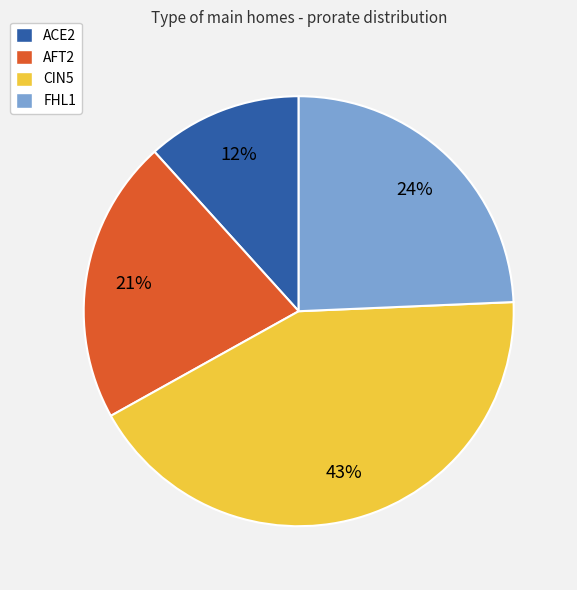

Does ACE2 represent more than half of the total?

No